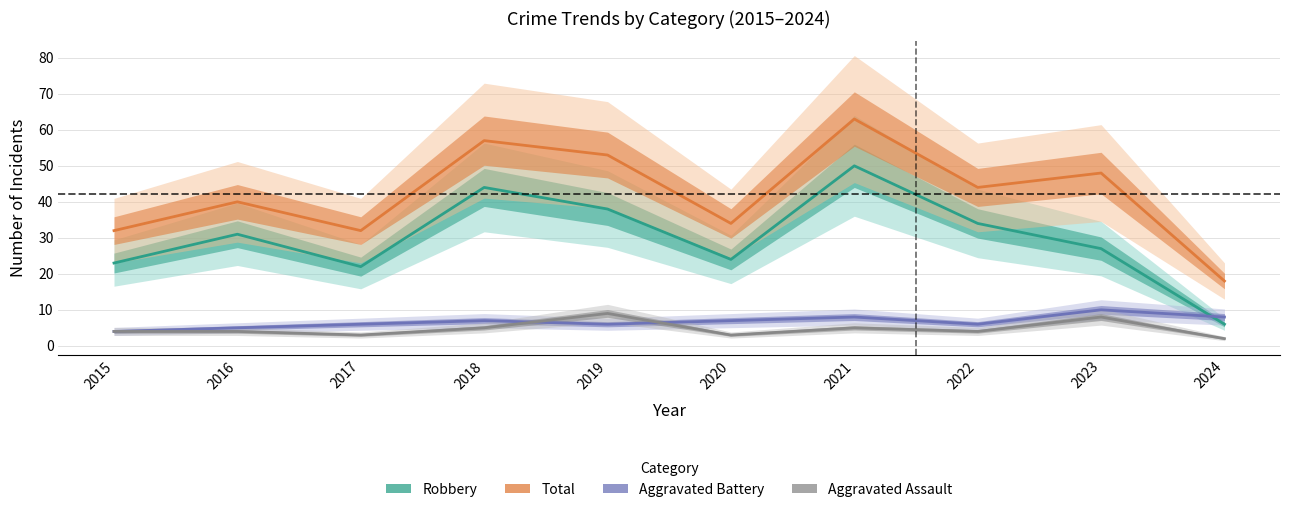

Reading left to right, extract all data points from this chart.

Robbery: 23	31	22	44	38	24	50	34	27	6
Total: 32	40	32	57	53	34	63	44	48	18
Aggravated Battery: 4	5	6	7	6	7	8	6	10	8
Aggravated Assault: 4	4	3	5	9	3	5	4	8	2